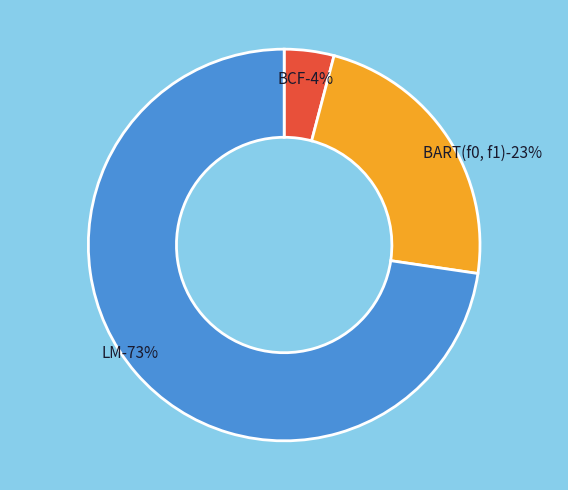

Does any single category account for the majority?

Yes